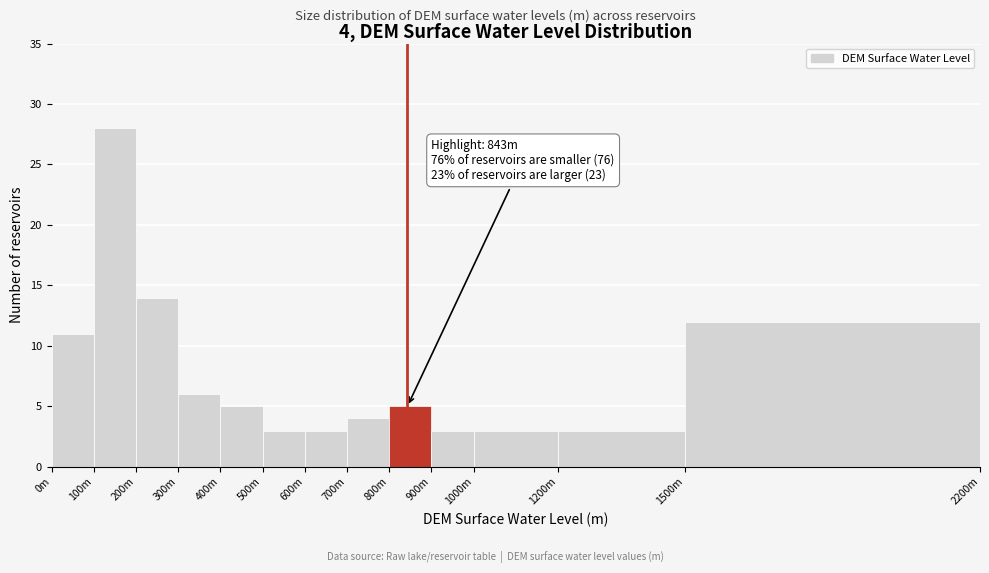

Reading left to right, what are all the values shown in this chart?

11	28	14	6	5	3	3	4	5	3	3	3	12